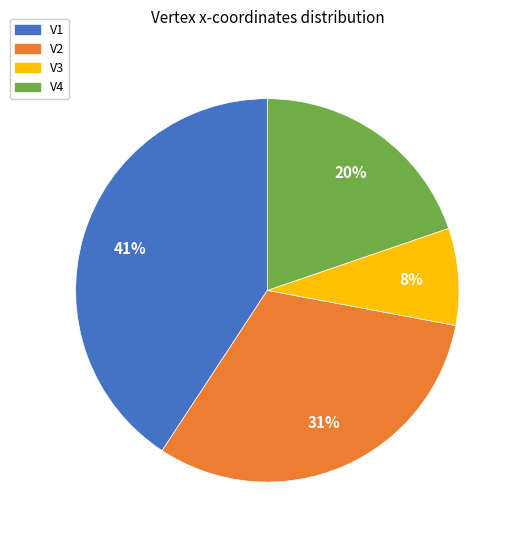

To the nearest percent, what is the combined percentage of V4 and V3?

28%